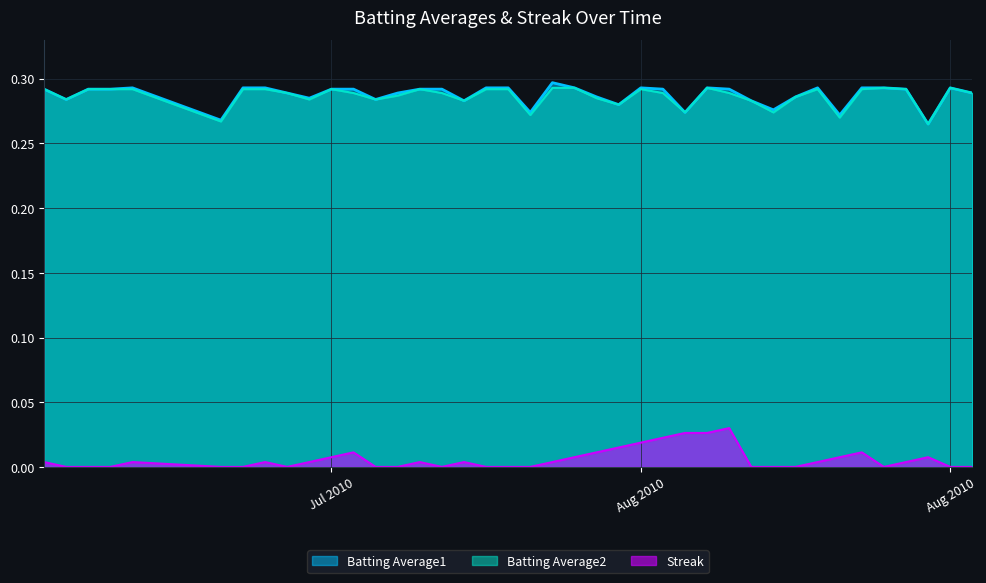

Rank the series at 2010-08-07 from highest to lowest value.

Batting Average1, Batting Average2, Streak